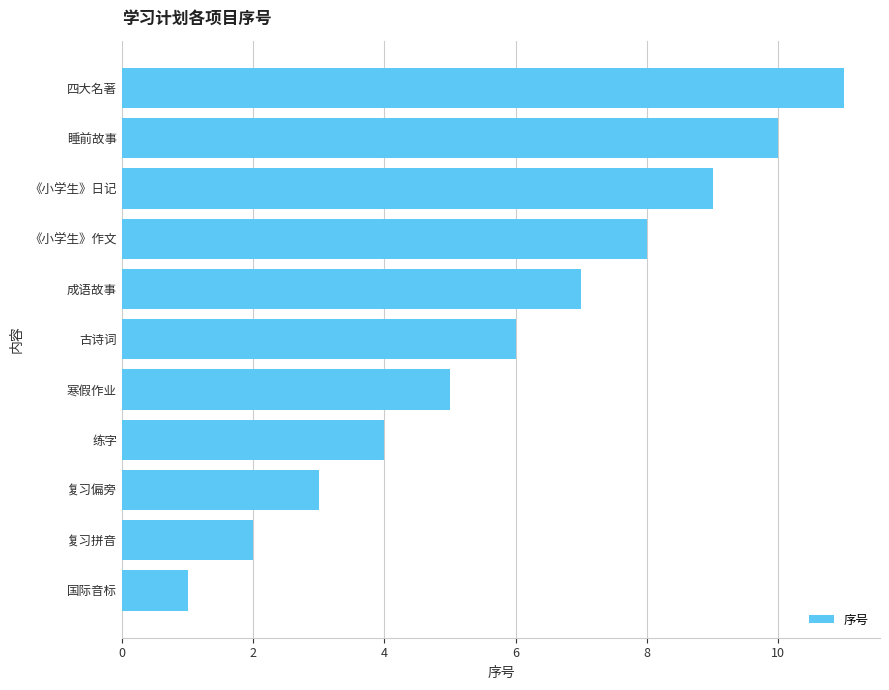

How many categories are shown in the chart?

11